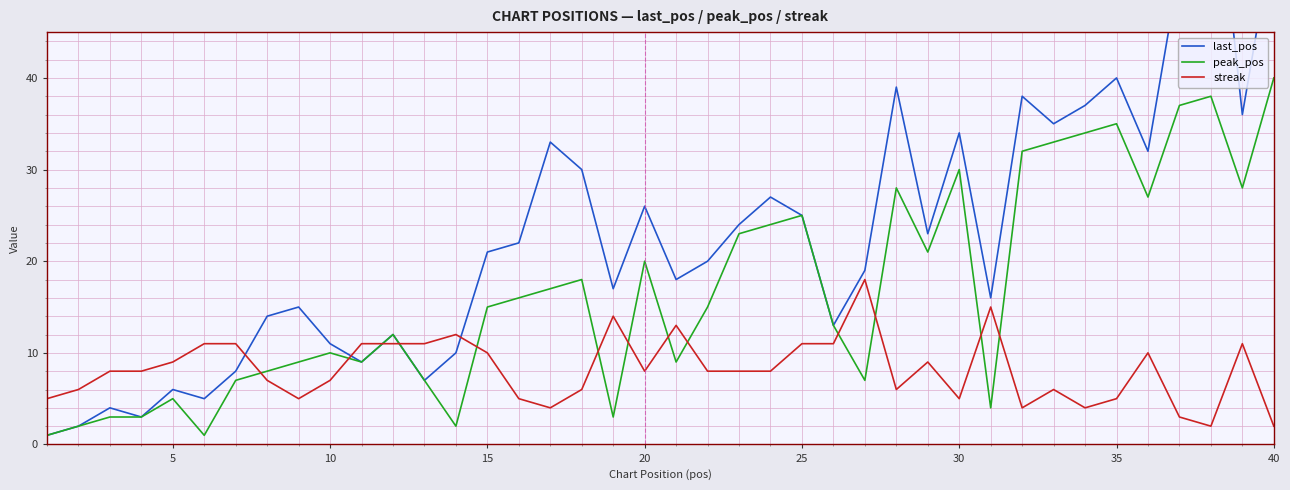

Which series has the largest range (max minus min)?

last_pos